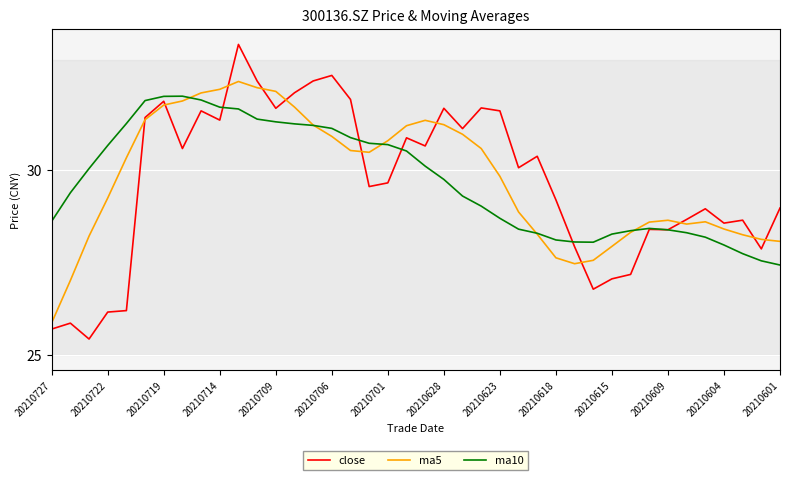

Rank the series by their maximum value, from lowest to highest.

ma10, ma5, close